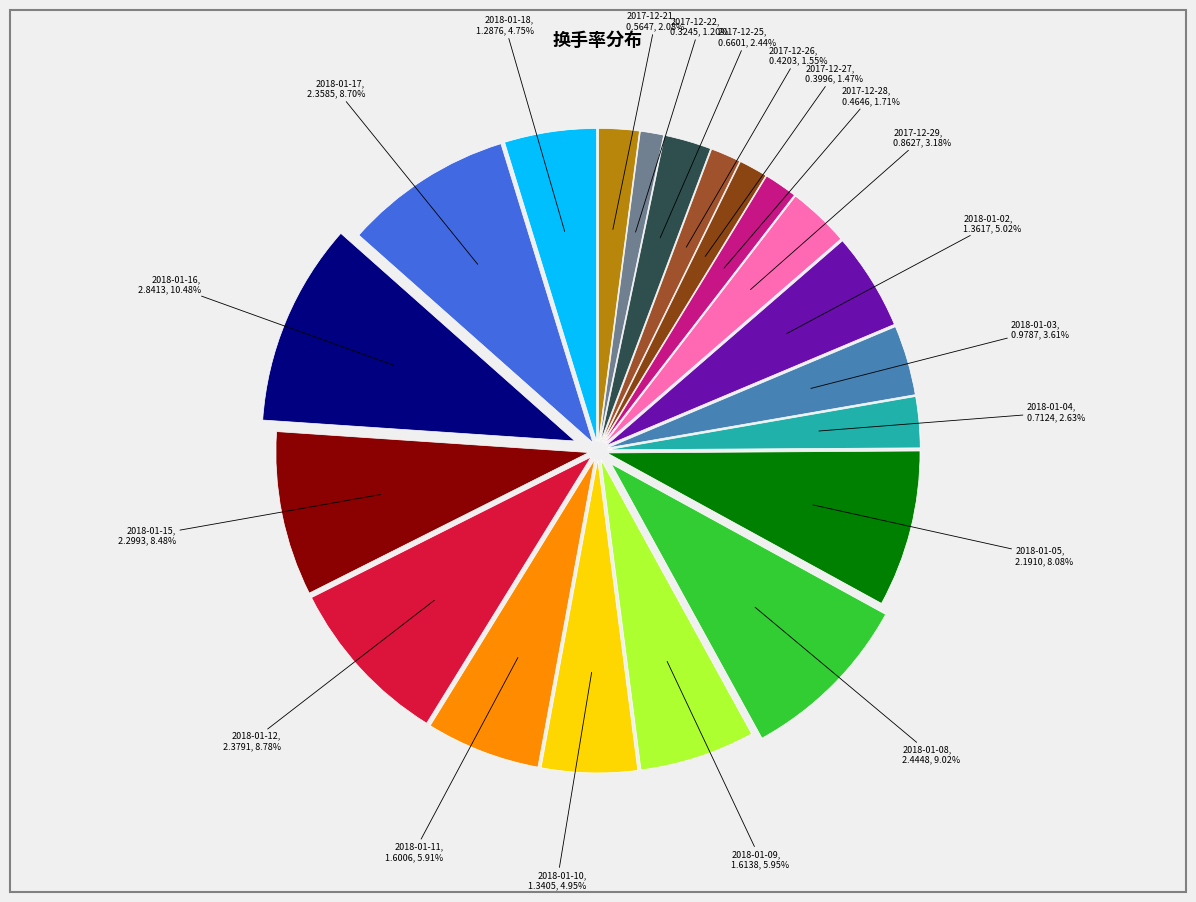

How many slices are in this pie chart?

20